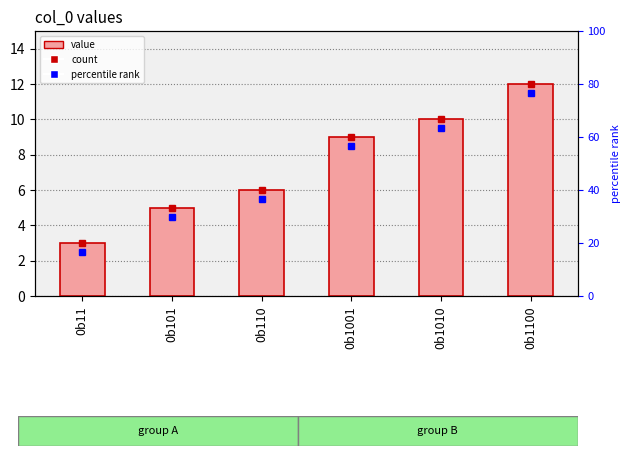

The chart shows a value of 10 at 0b1010. True or false?

True